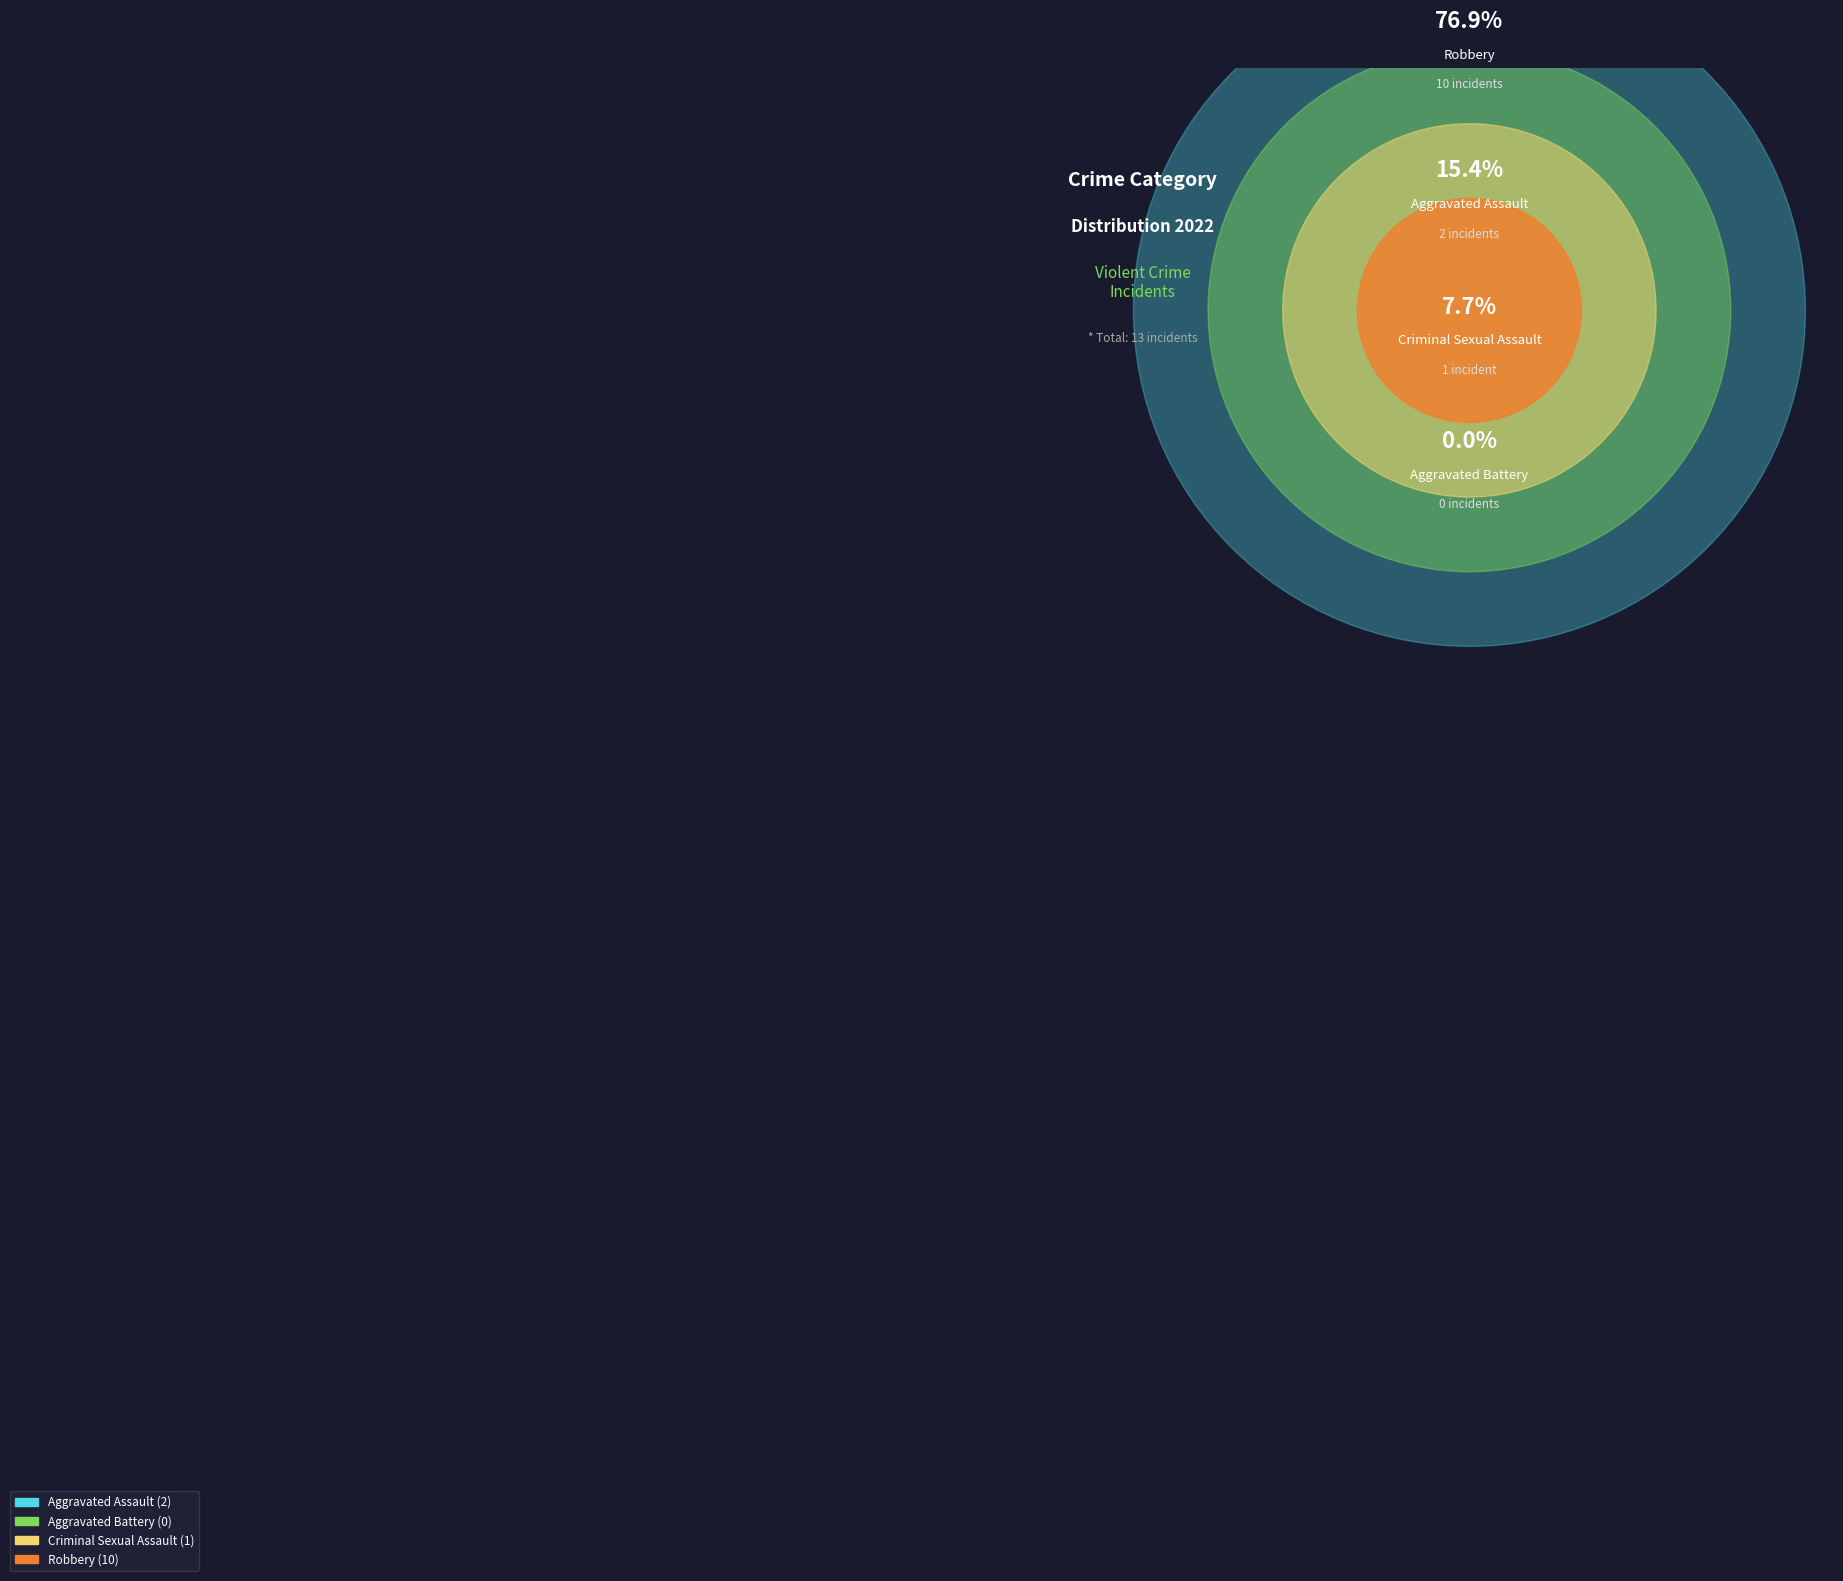

What is the majority slice?

Robbery